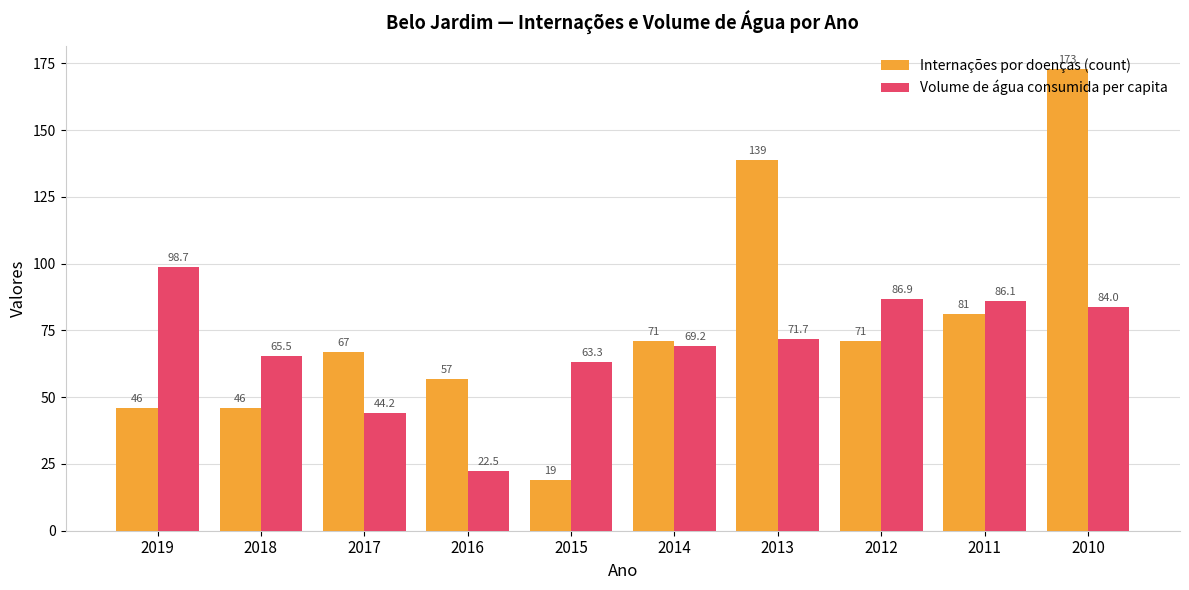

At which category is the sum across all series the highest?

2010